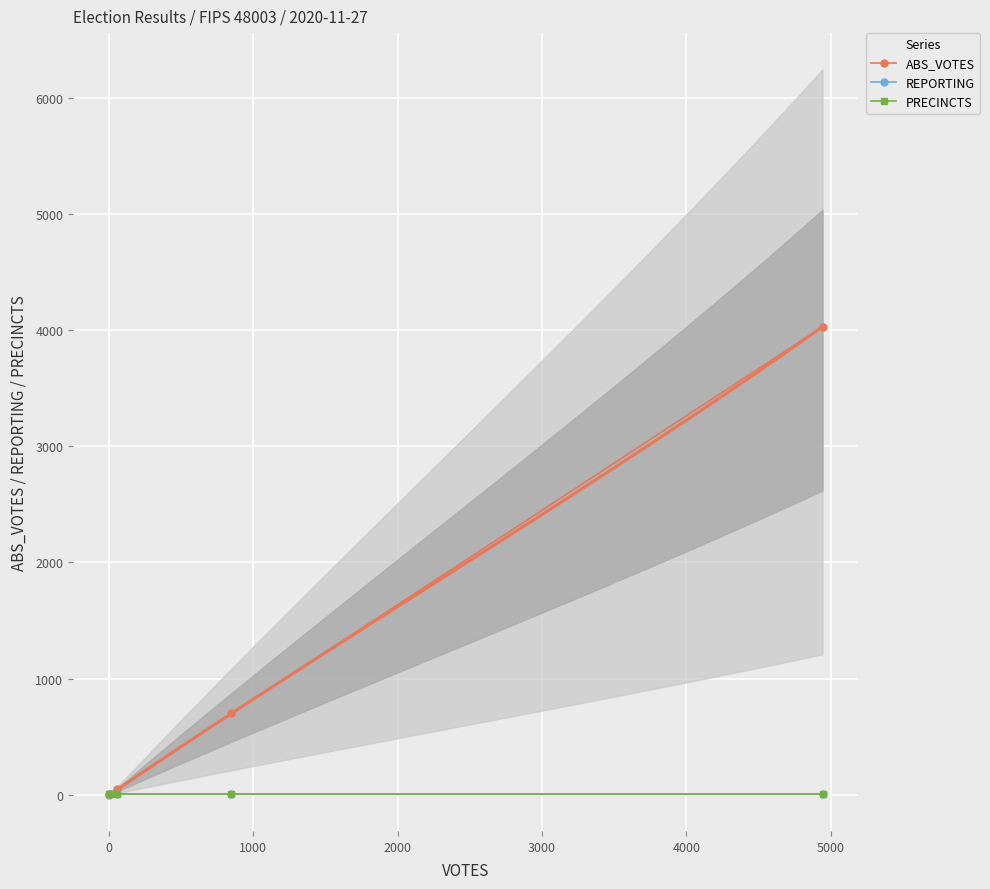

True or false: REPORTING and PRECINCTS cross at least once.

False